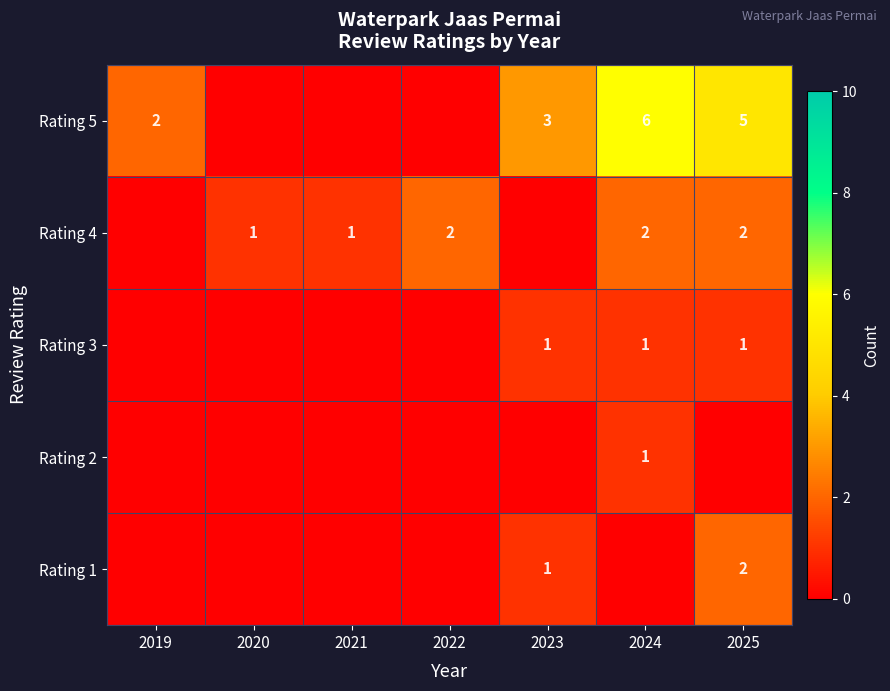

The Rating 4 series shows 1 at 2020. True or false?

True